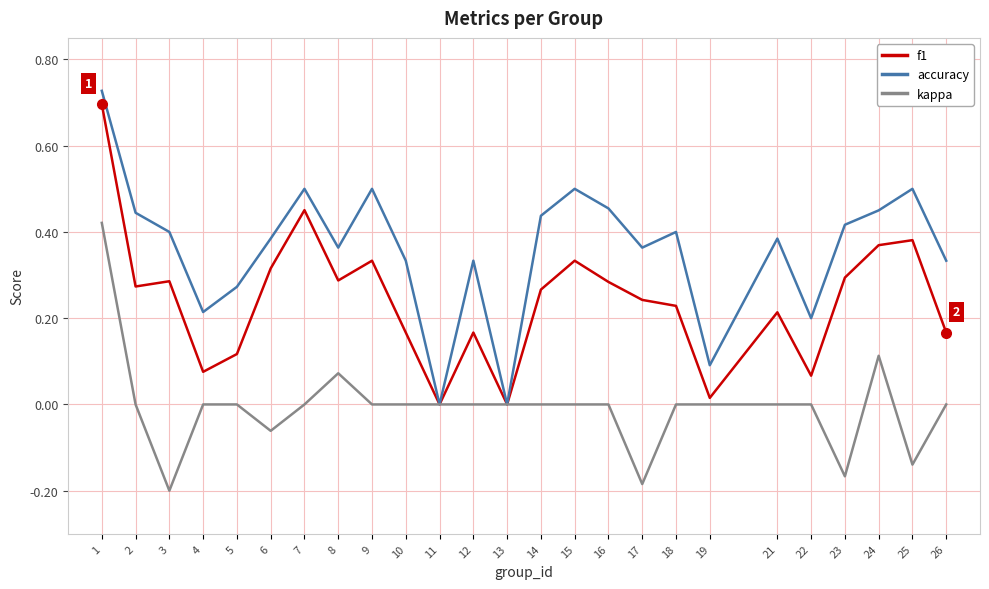

Rank the series by their average value, from highest to lowest.

accuracy, f1, kappa